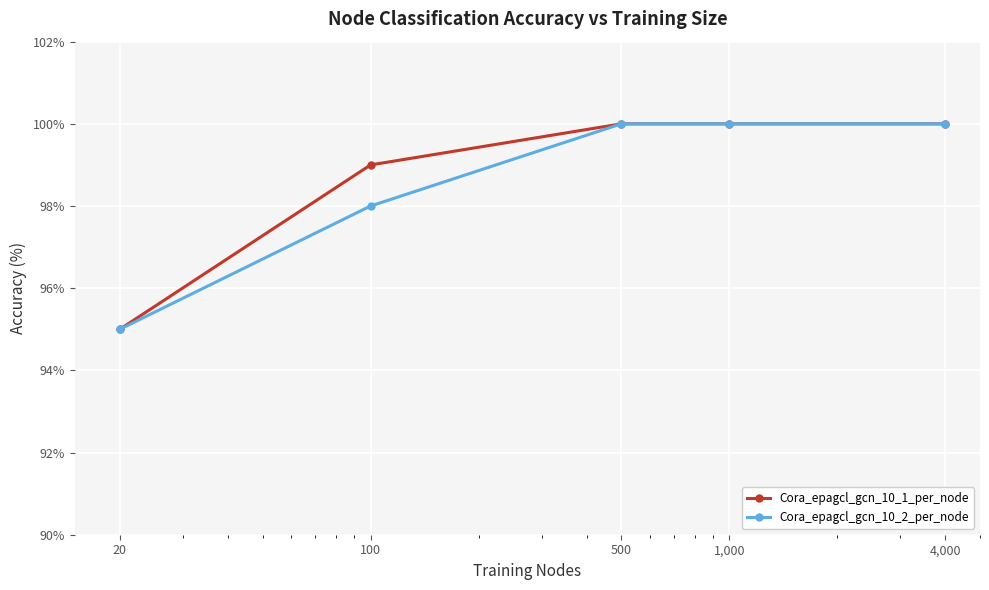

What is the minimum value shown in the chart?

95